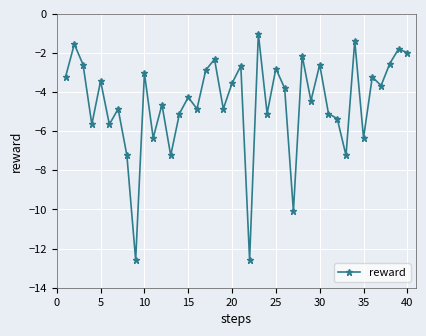

True or false: there are more than 1 points higher than both neighbors.

True